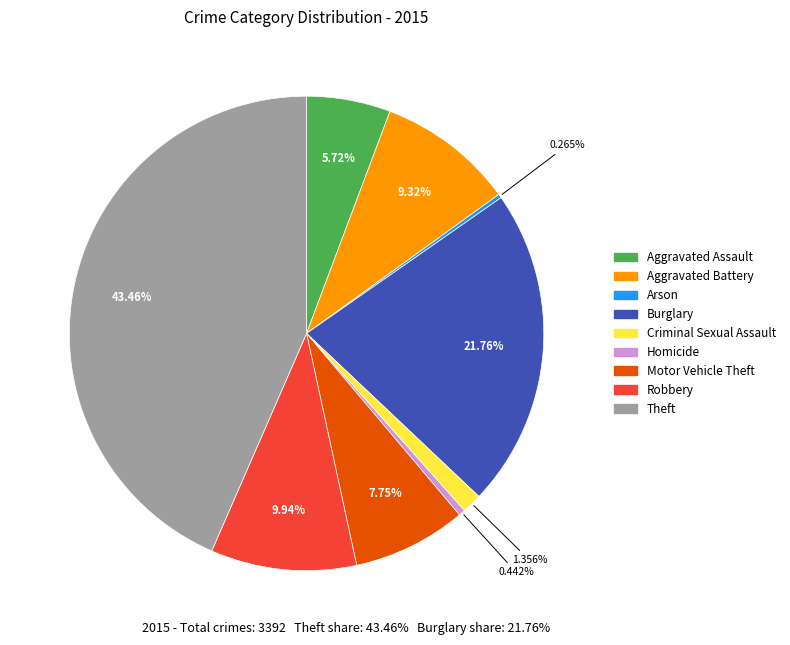

To the nearest percent, what is the combined percentage of Aggravated Assault and Aggravated Battery?

15%